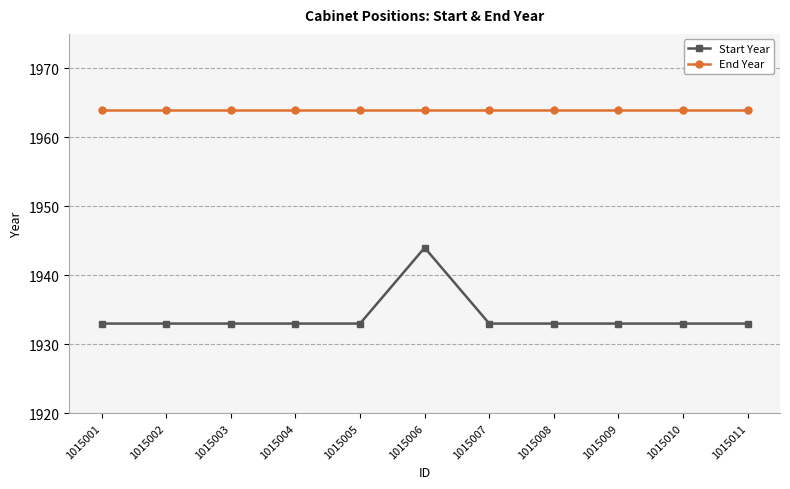

True or false: Start Year has more than 0 points higher than both neighbors.

True